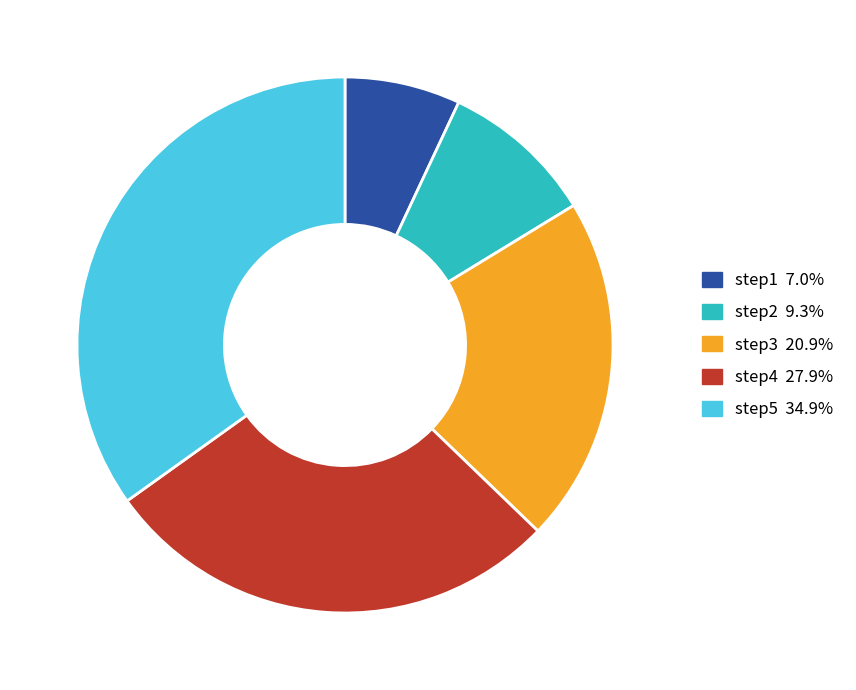

Combined, do step4 and step3 account for over 50%?

No